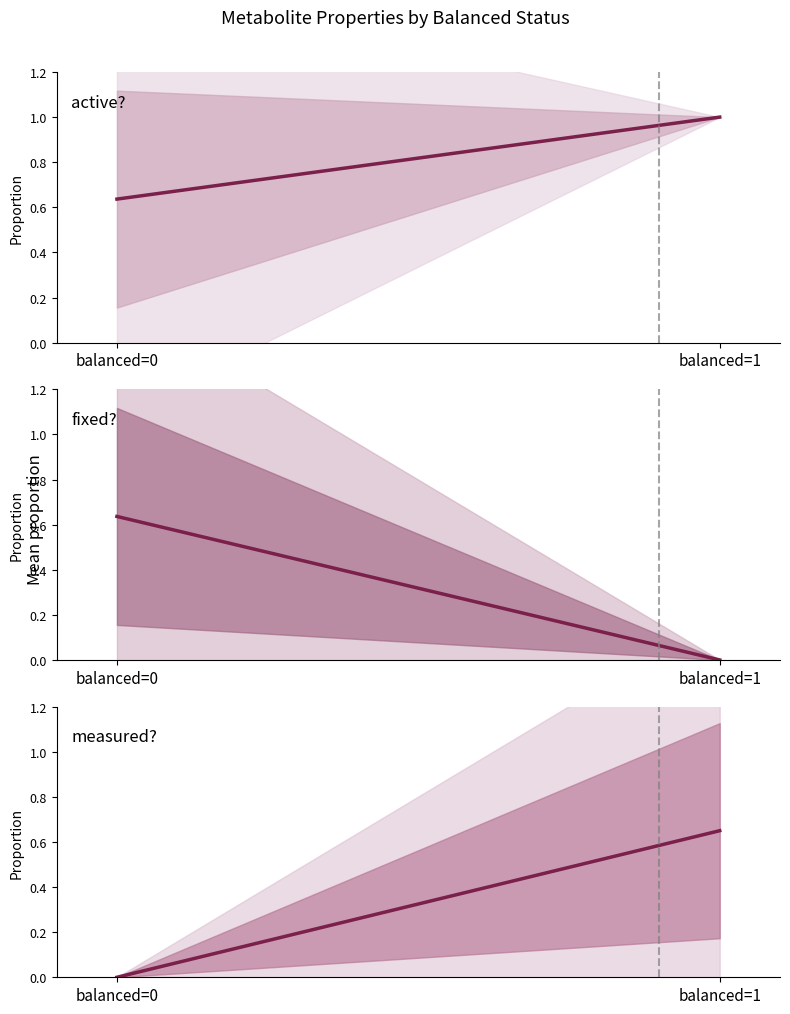

Which series has the largest range (max minus min)?

measured?